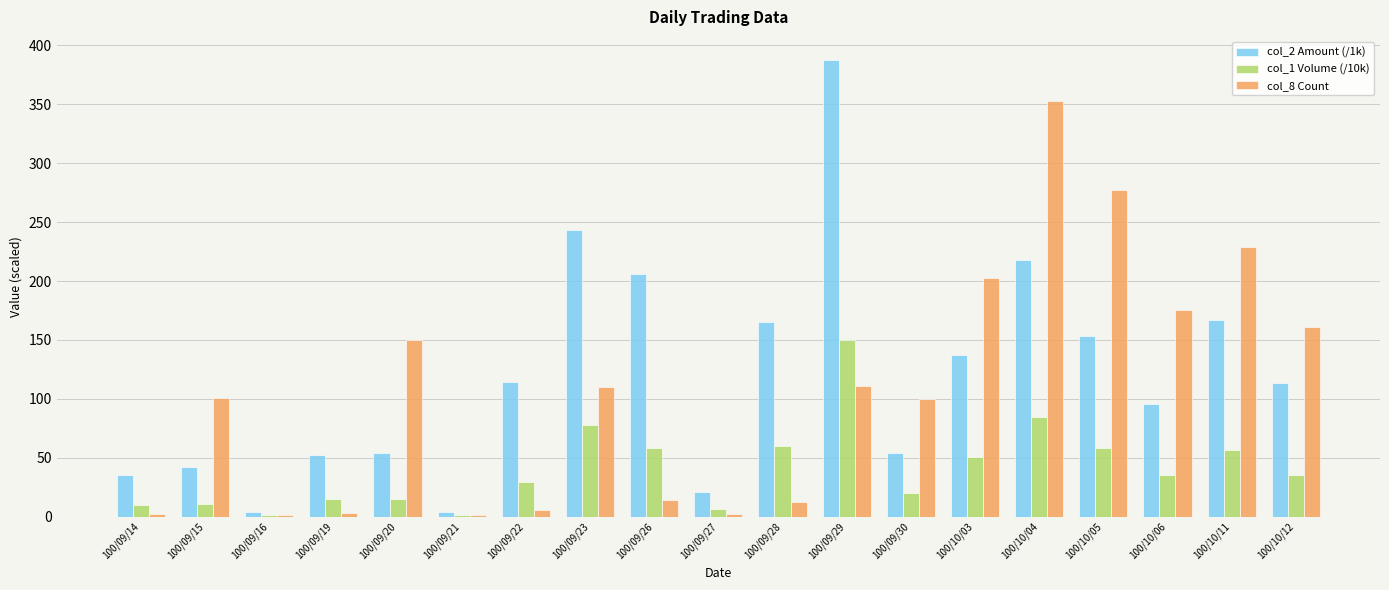

What are all the series names shown in the legend?

col_2 Amount (/1k), col_1 Volume (/10k), col_8 Count